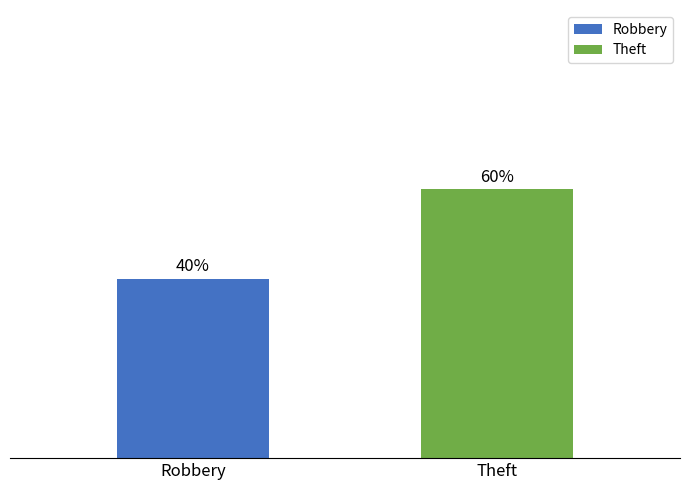

List the series in order of their overall mean, highest first.

Theft, Robbery